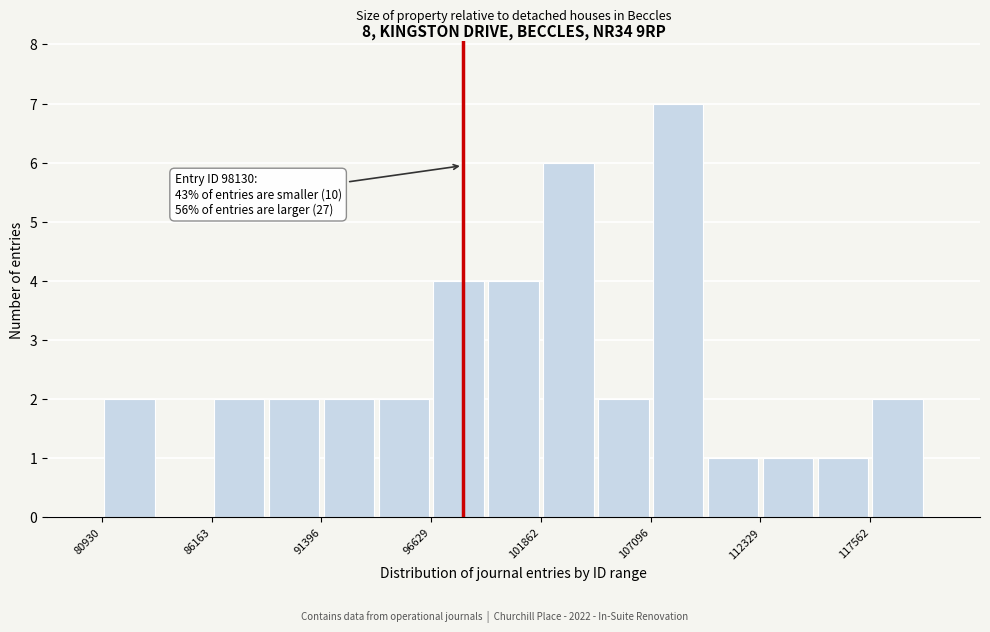

Around what value on the x-axis is the tallest bar? Give the approximate position of its centre, as read against the axis.

108000